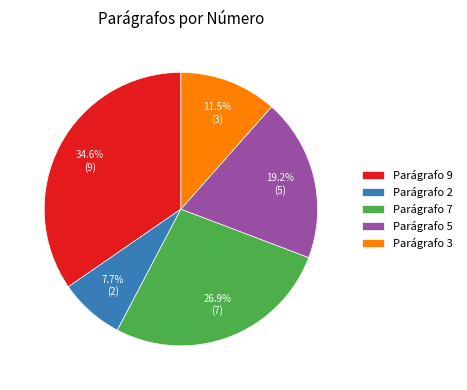

Between Parágrafo 7 and Parágrafo 9, which is larger?

Parágrafo 9